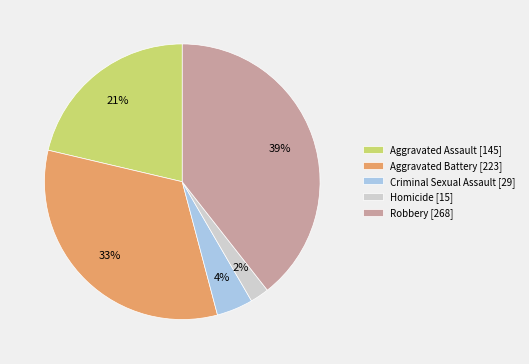

Does Criminal Sexual Assault represent more than half of the total?

No